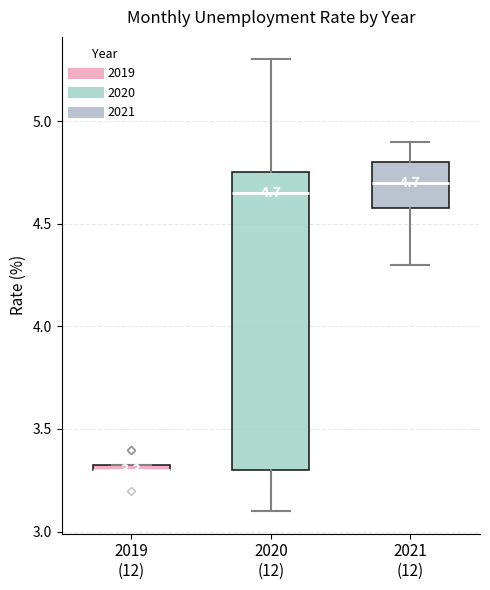

Comparing the boxes themselves (not the whiskers), which one is the tallest?

2020 (12)